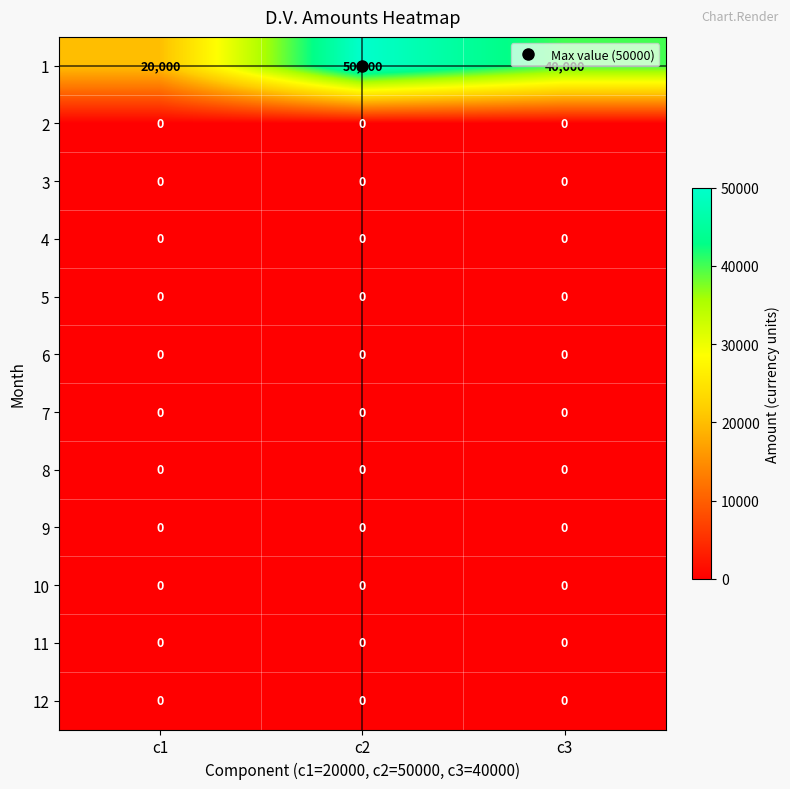

At which category is the sum across all series the highest?

c2